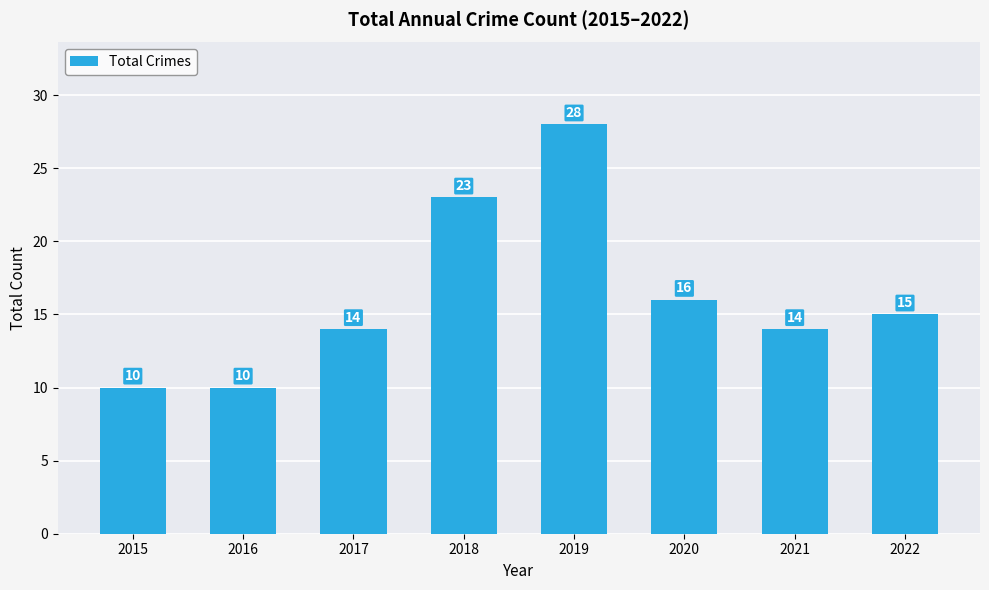

Reading right to left, extract all data points from this chart.

2022=15	2021=14	2020=16	2019=28	2018=23	2017=14	2016=10	2015=10